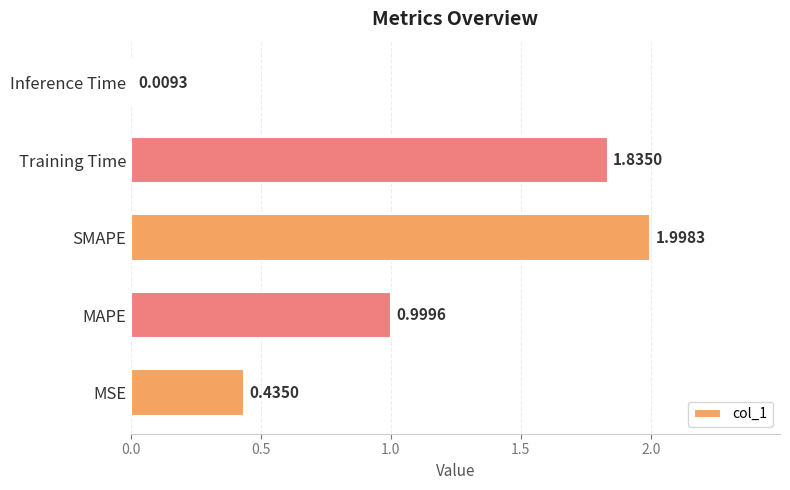

What is the difference between the values at MSE and SMAPE?

1.6